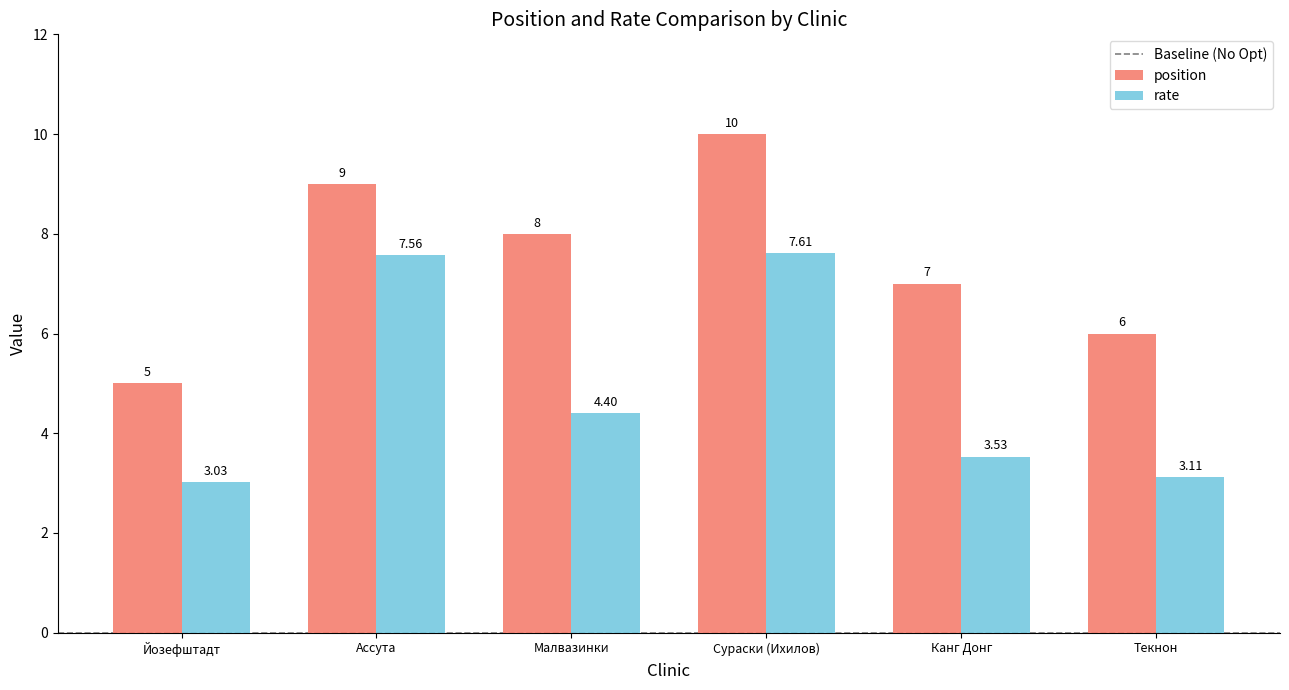

At which label is position closest to 7?

Канг Донг